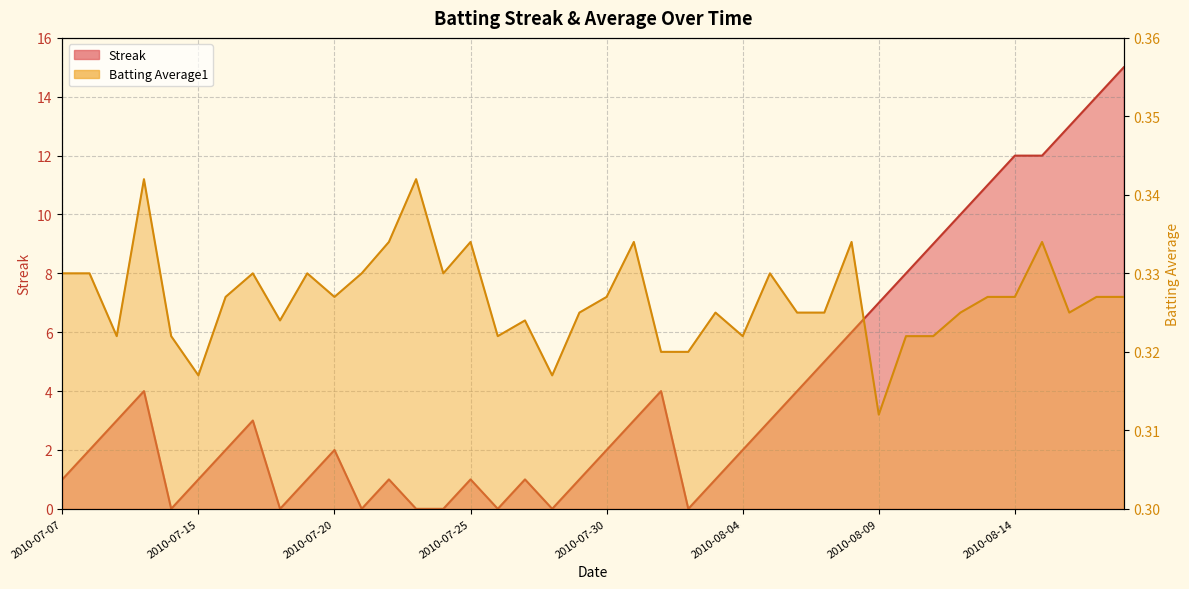

At how many categories does at least one series exceed 4?

12